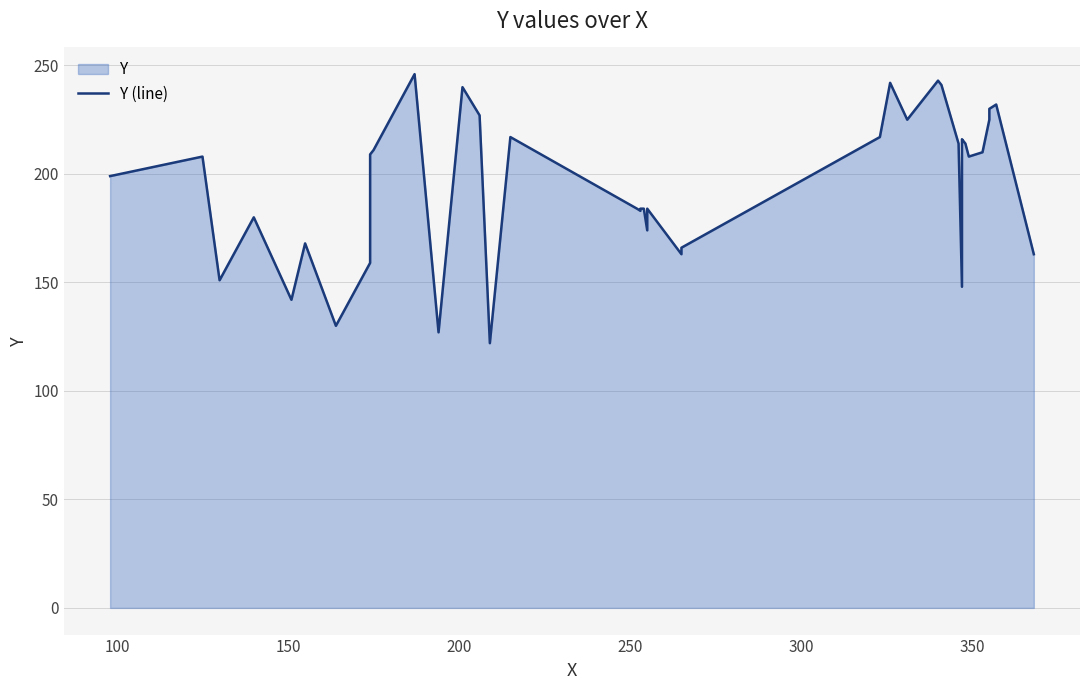

Does the chart have visible grid lines?

Yes